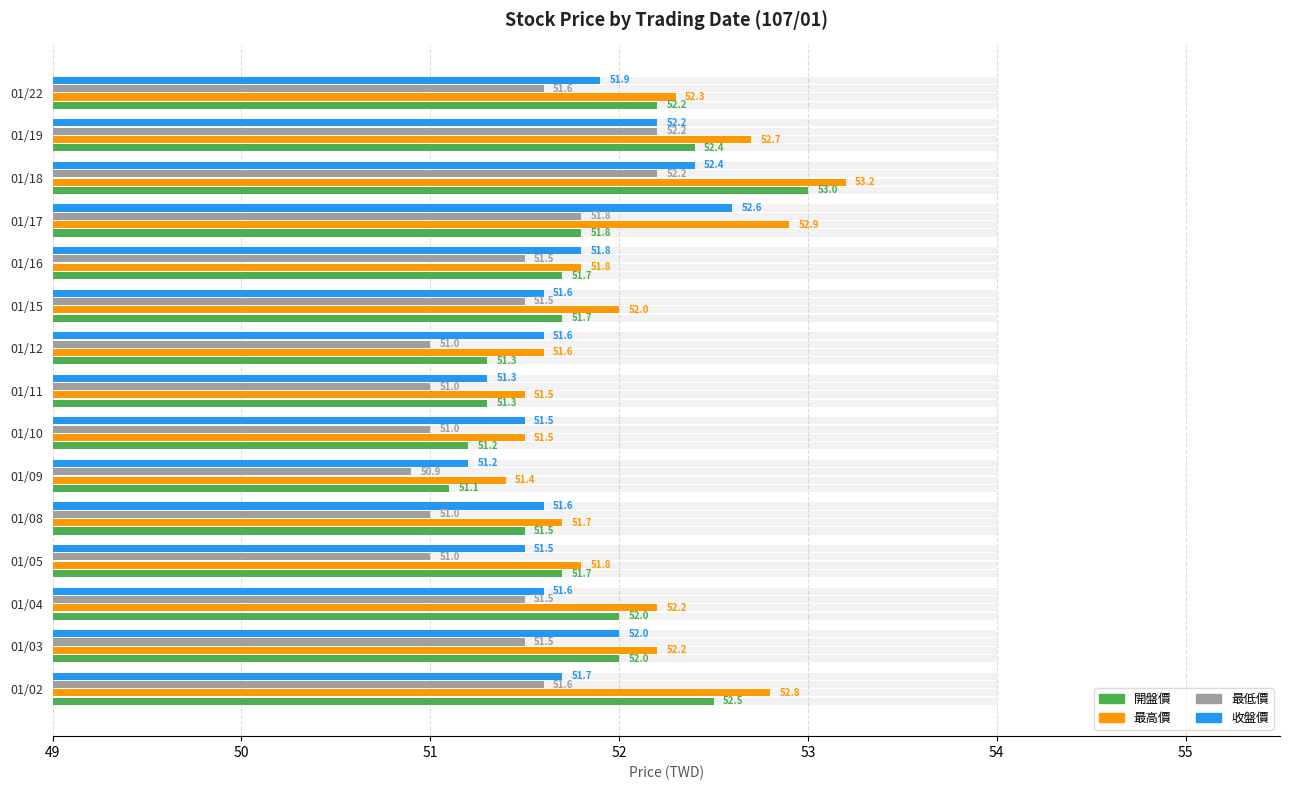

At how many categories does at least one series exceed 52?

7